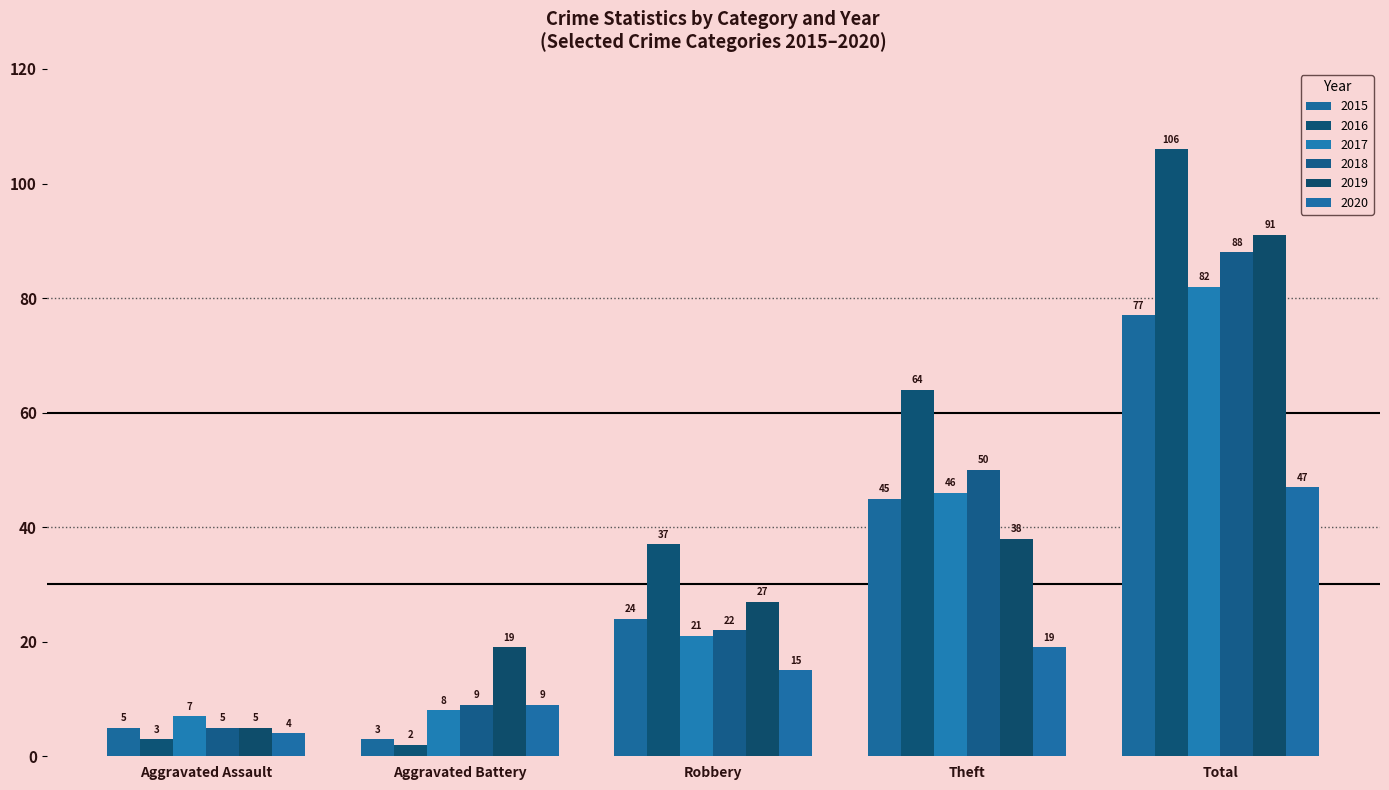

What is the value of the 2015 bar at the 3rd from the left?

24